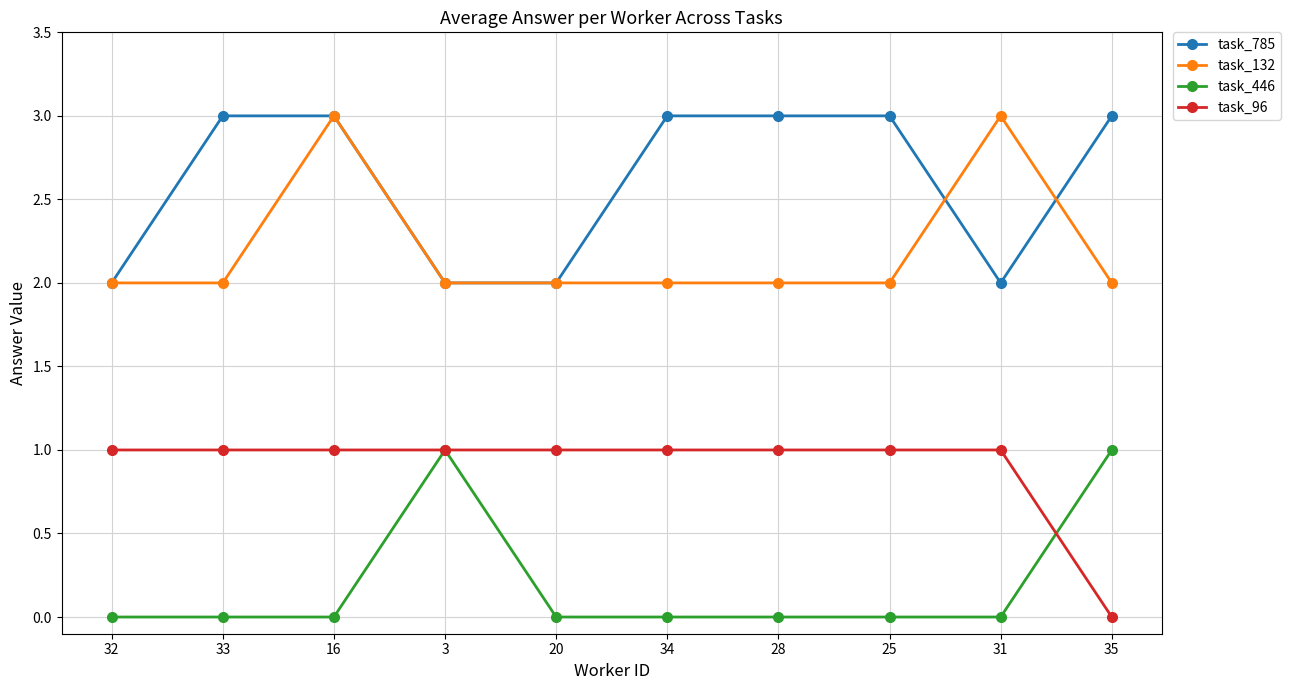

What is the maximum value shown in the chart?

3